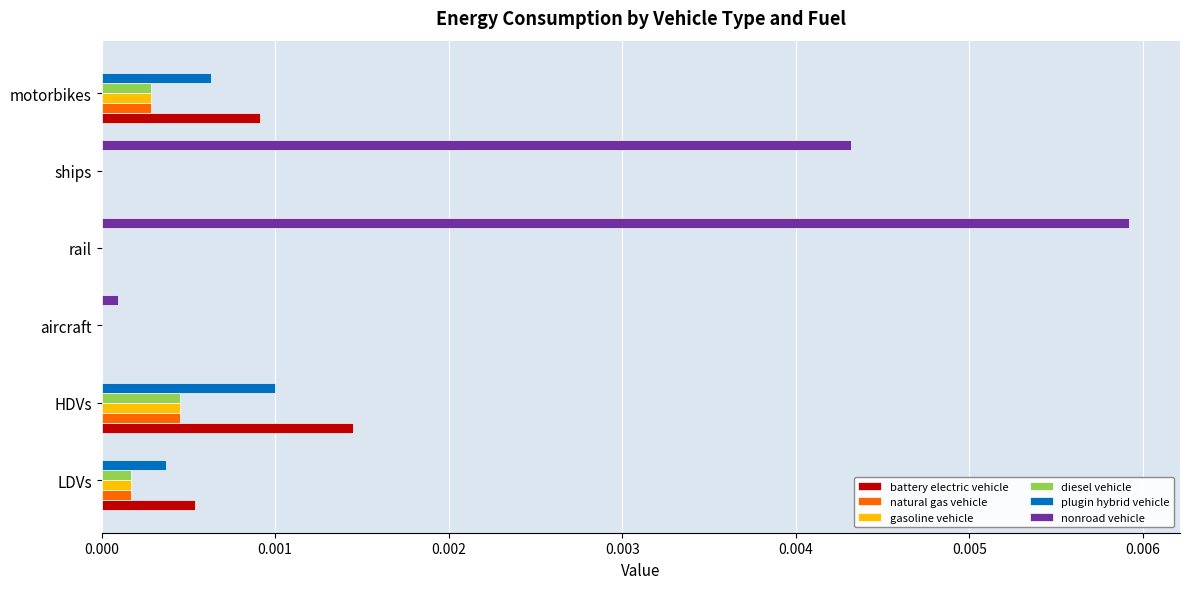

Which category has the highest value in the nonroad vehicle series?

rail